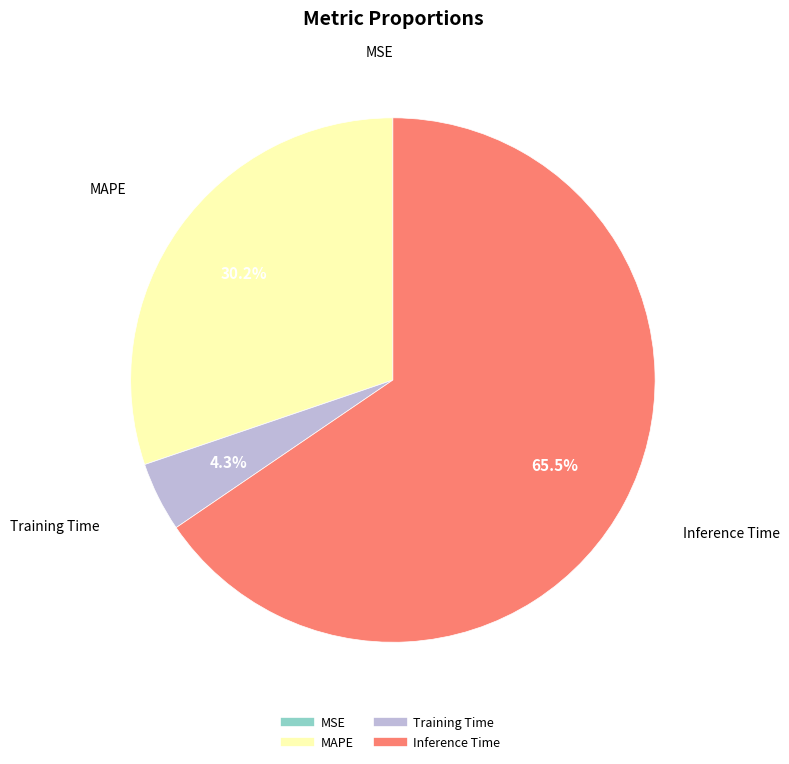

Which has a higher value, Training Time or MAPE?

MAPE